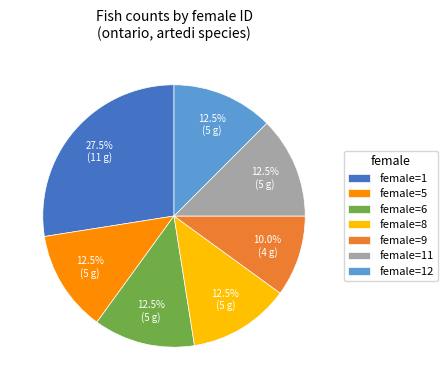

How many segments does this pie chart have?

7